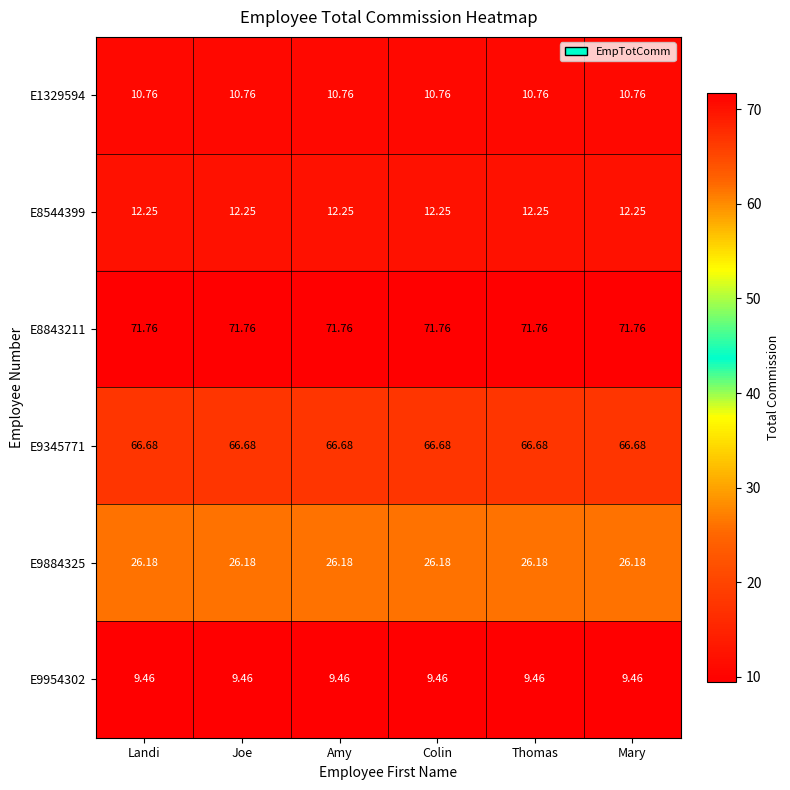

Is the value of E9345771 at Landi greater than the value of E9884325 at Landi?

Yes